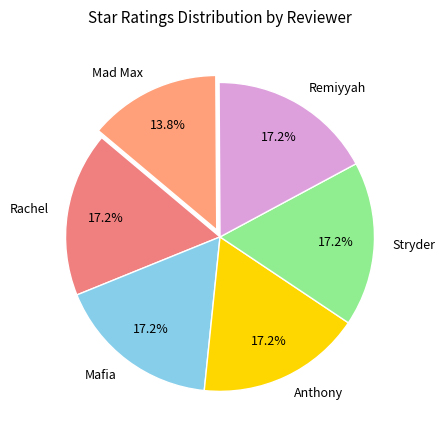

Between Remiyyah and Mad Max, which is larger?

Remiyyah